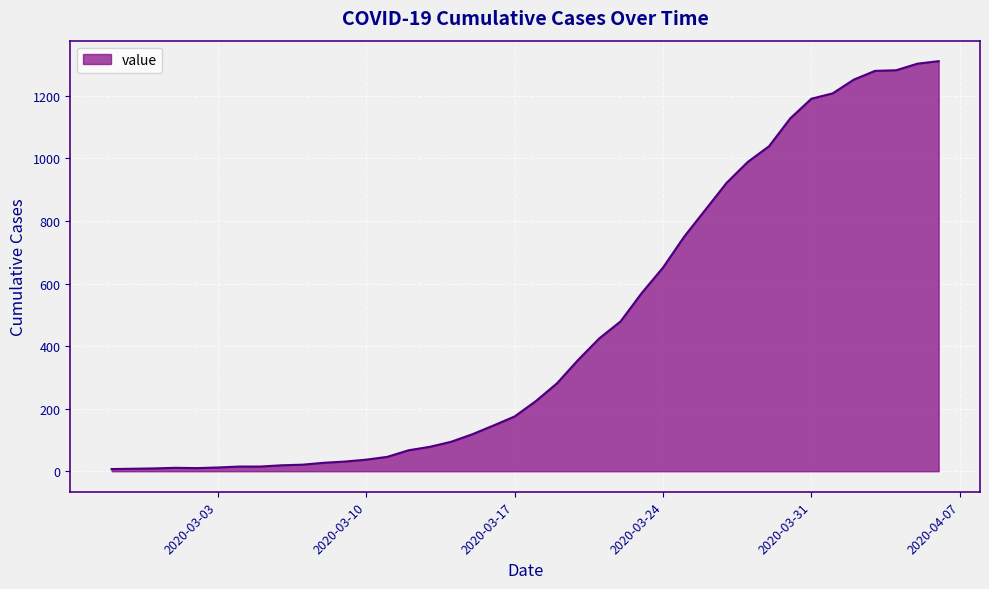

What is the sum of all values?

18423